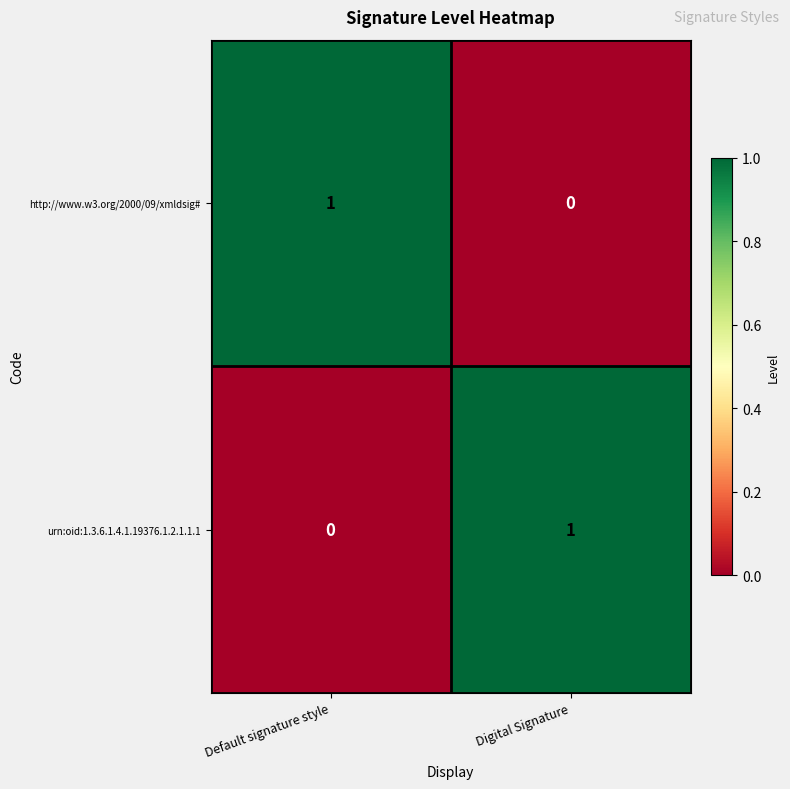

Which category has the highest value in the http://www.w3.org/2000/09/xmldsig# series?

Default signature style